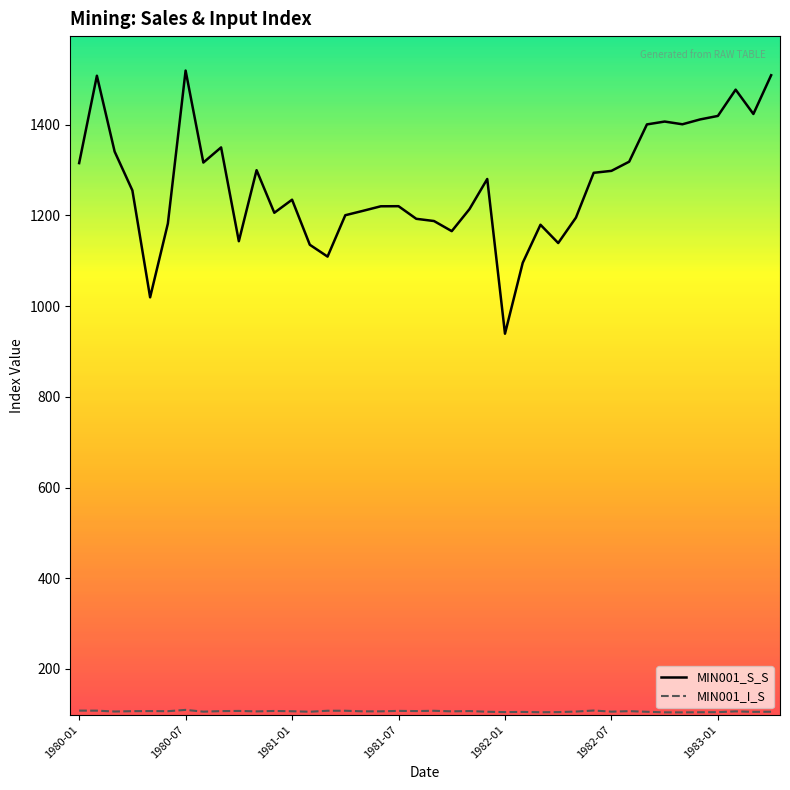

What is the maximum value shown in the chart?

1519.2